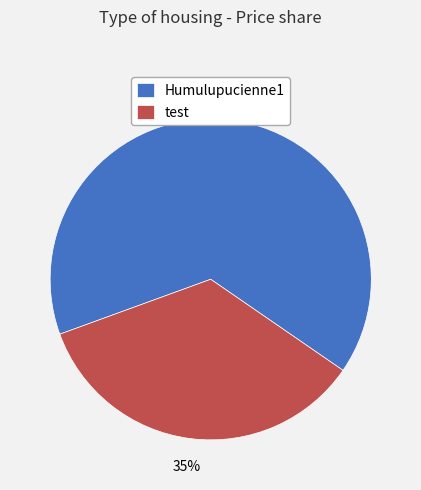

To the nearest percent, what is the combined percentage of Humulupucienne1 and test?

100%